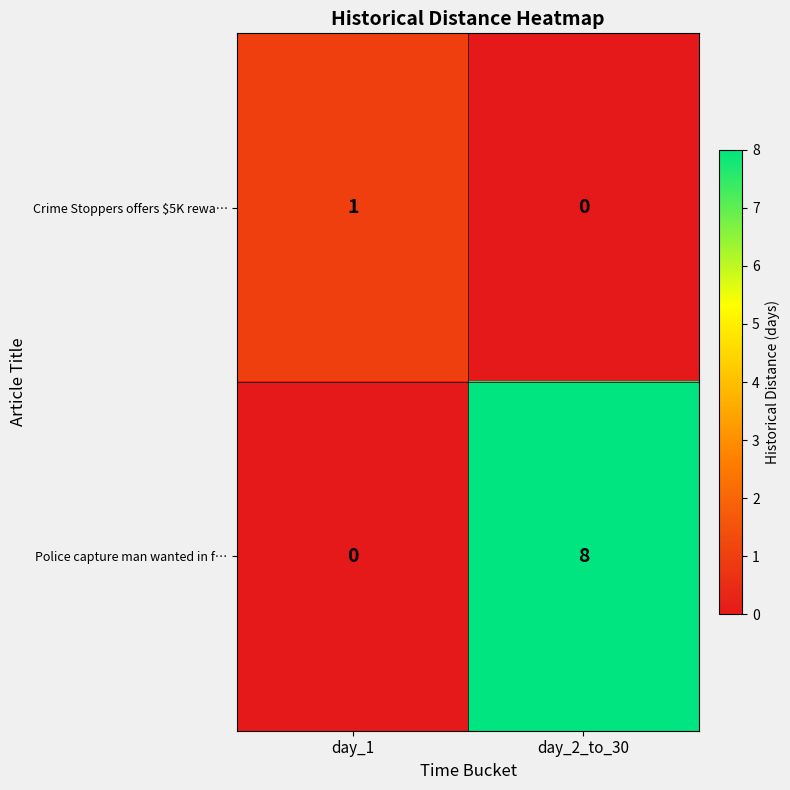

At which label does Crime Stoppers offers $5K rewa… reach its peak?

day_1